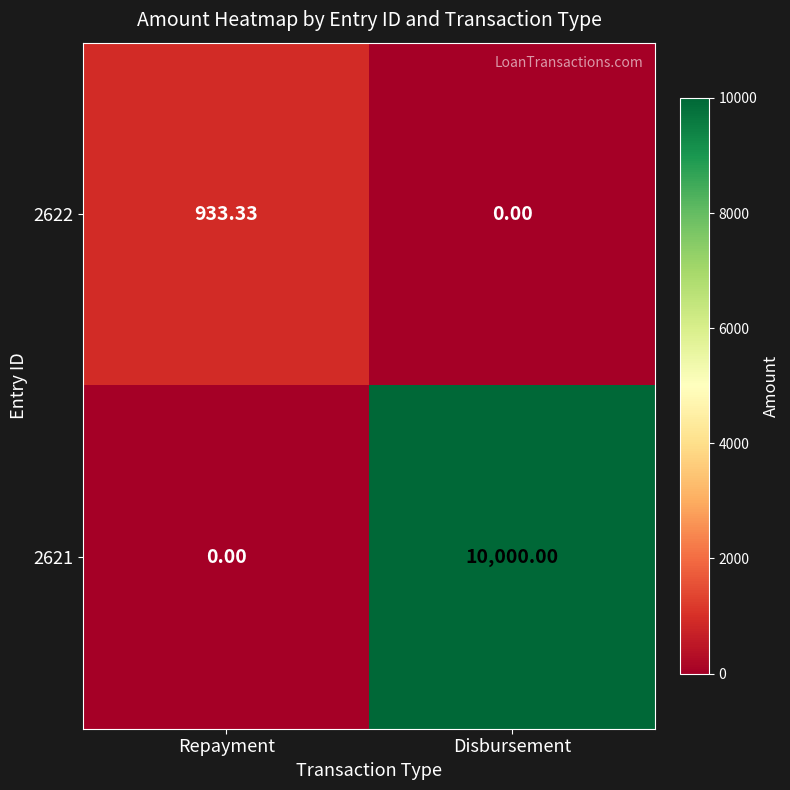

Where does the 2622 series first go above 933?

Repayment